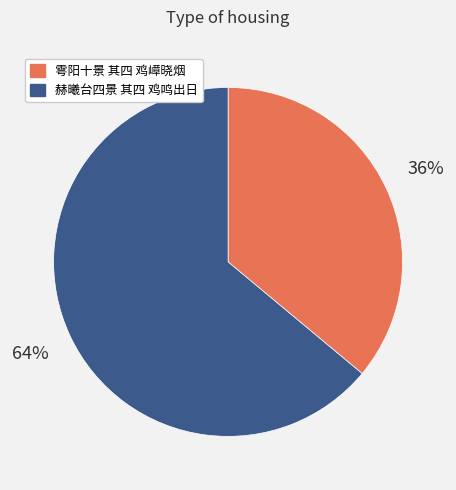

Rank the categories by value from lowest to highest.

雩阳十景 其四 鸡嶂晓烟, 赫曦台四景 其四 鸡鸣出日